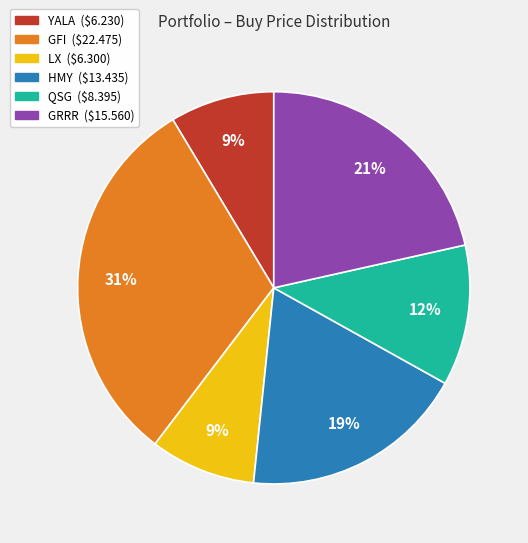

Combined, do GFI and GRRR account for over 50%?

Yes